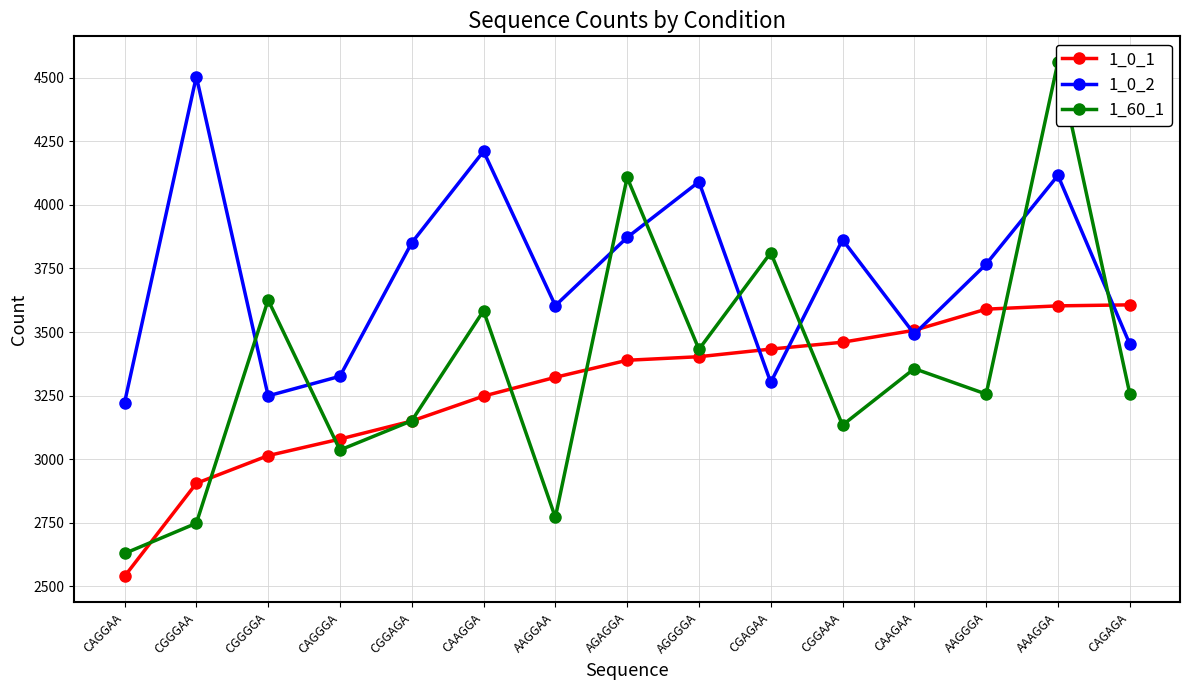

What is the minimum value for 1_0_2?

3222